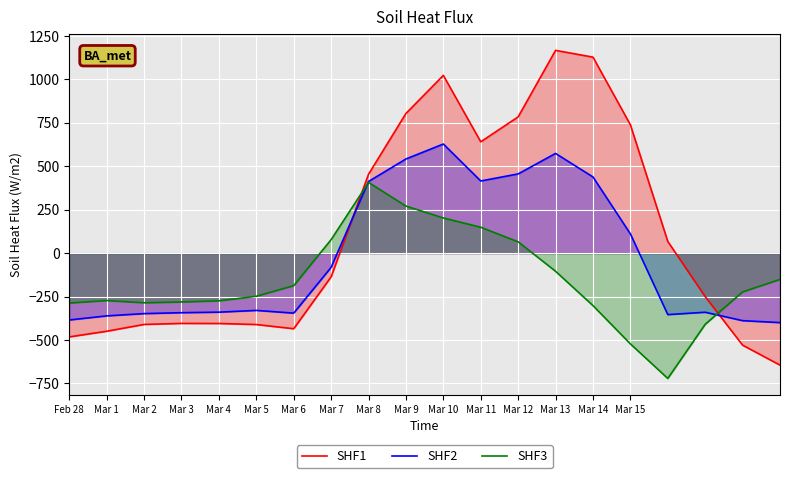

Reading left to right, extract all data points from this chart.

SHF1: -482.0	-449.5	-410.3	-404.4	-404.9	-410.8	-435.0	-136.4	454.2	804.0	1023.2	640.9	784.4	1167.2	1128.3	739.0	67.6	-250.3	-529.6	-644.5
SHF2: -384.6	-361.1	-347.9	-342.7	-339.6	-329.5	-345.2	-81.6	412.6	542.1	628.1	415.4	456.1	574.0	438.6	111.1	-353.7	-340.1	-388.5	-399.7
SHF3: -287.1	-272.7	-285.5	-281.0	-274.4	-248.1	-187.1	77.9	407.2	271.1	202.5	149.1	65.2	-104.4	-301.9	-522.2	-721.2	-409.5	-223.1	-151.1